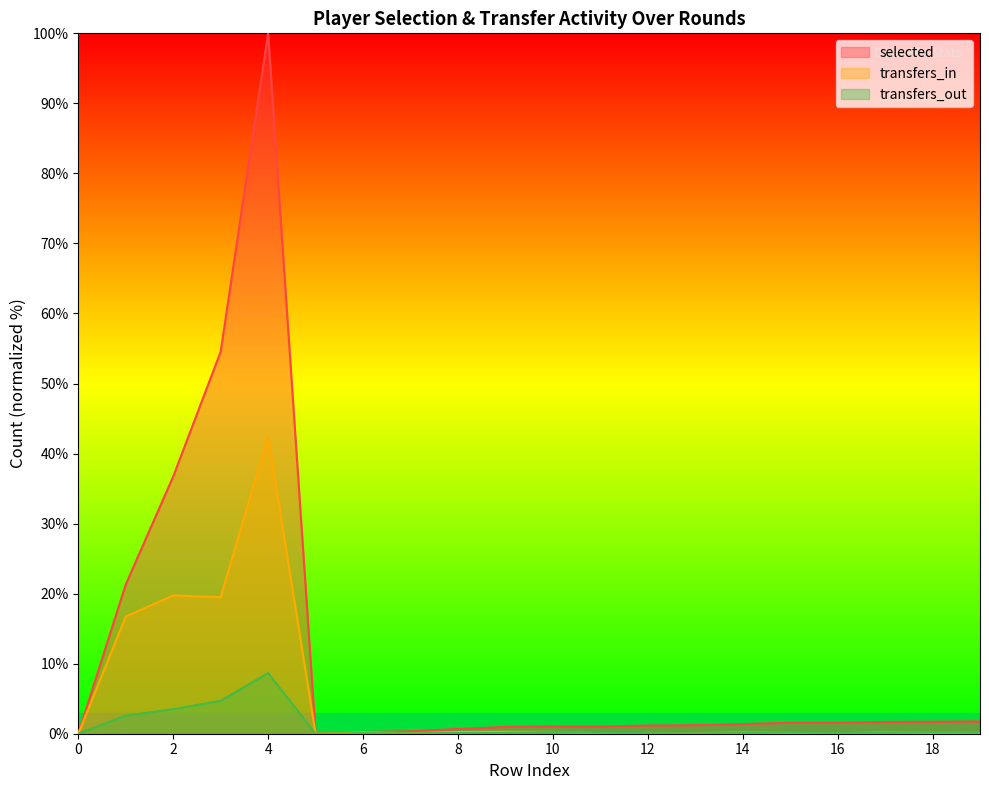

What are all the series names shown in the legend?

selected, transfers_in, transfers_out